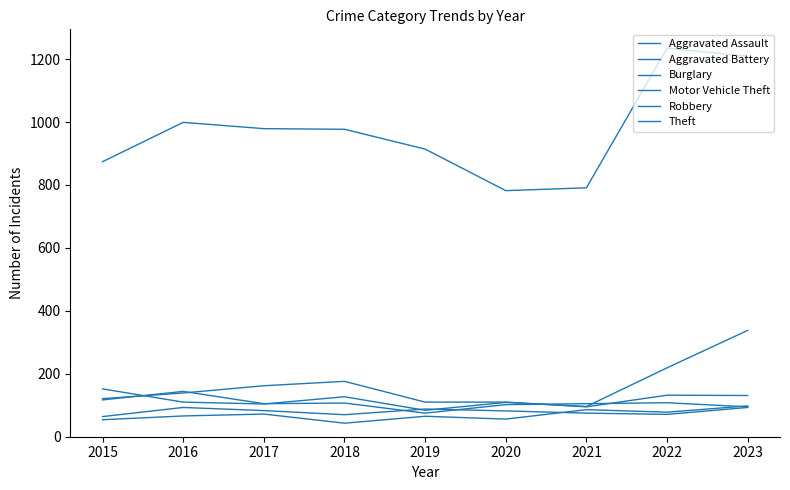

Is it true that Aggravated Assault equals 93 at 2015?

False